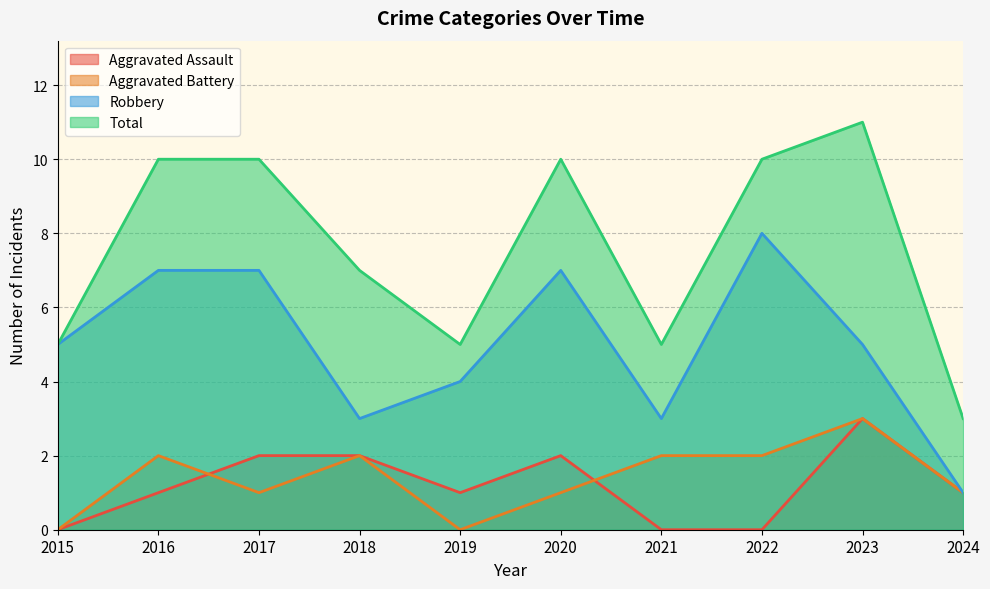

Which category has the lowest value across all series?

2015